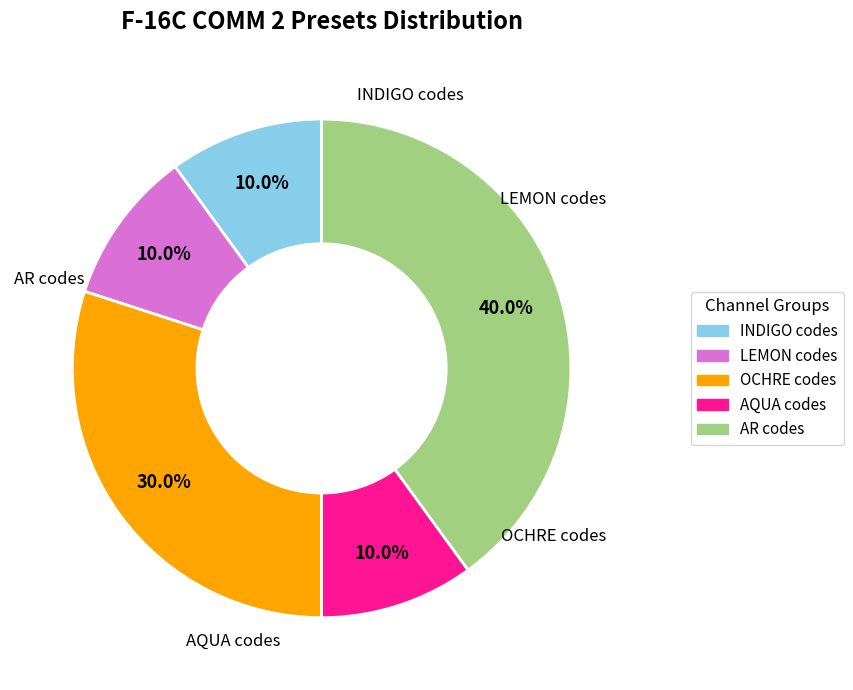

Is there any slice that represents more than half of the pie?

No